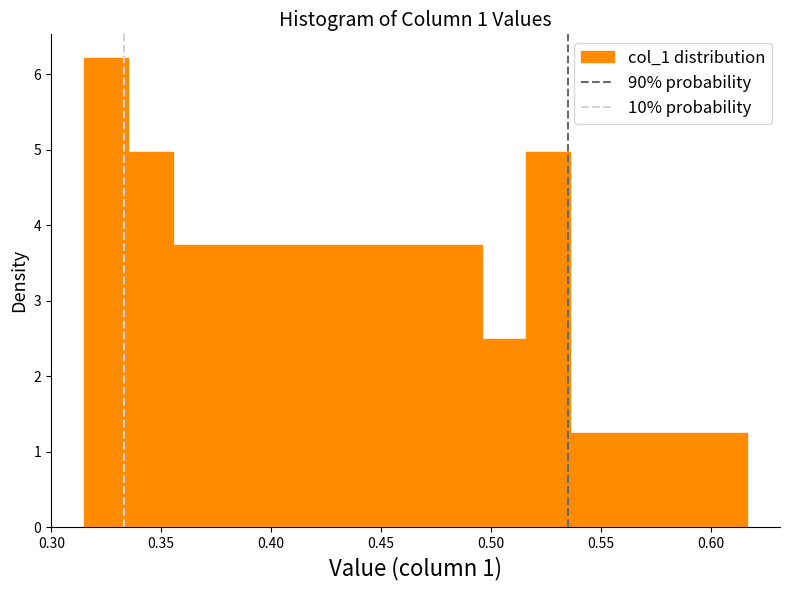

What is the height of the bar covering 0.355 to 0.375 on the x-axis? Neither the bar edges nor the heights are printed on the chart, so give them approximately, as read against the axes.

3.7